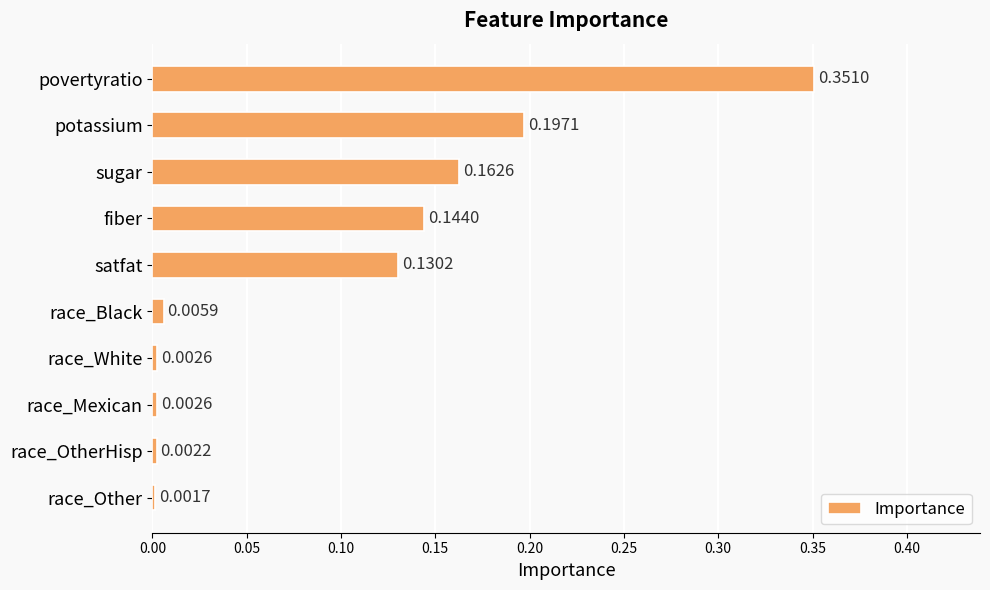

Where is the data nearest to the value 0?

race_Other